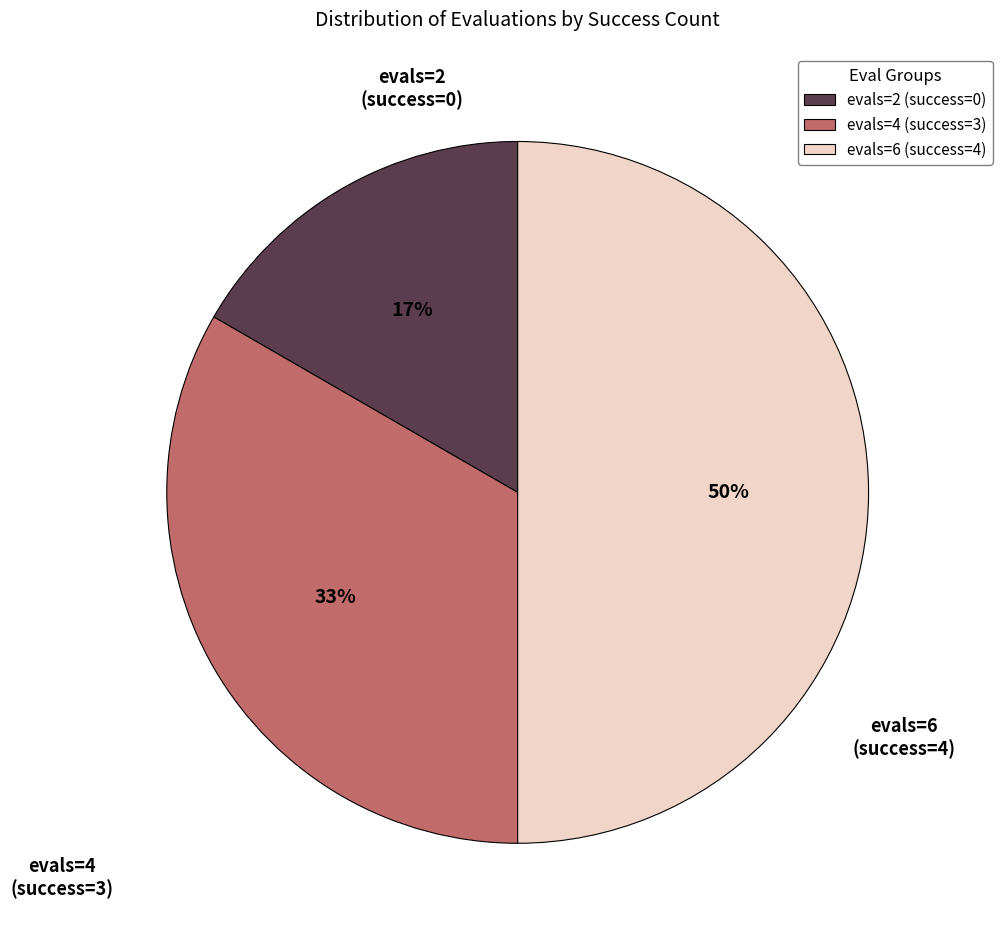

Does evals=4 (success=3) represent more than half of the total?

No